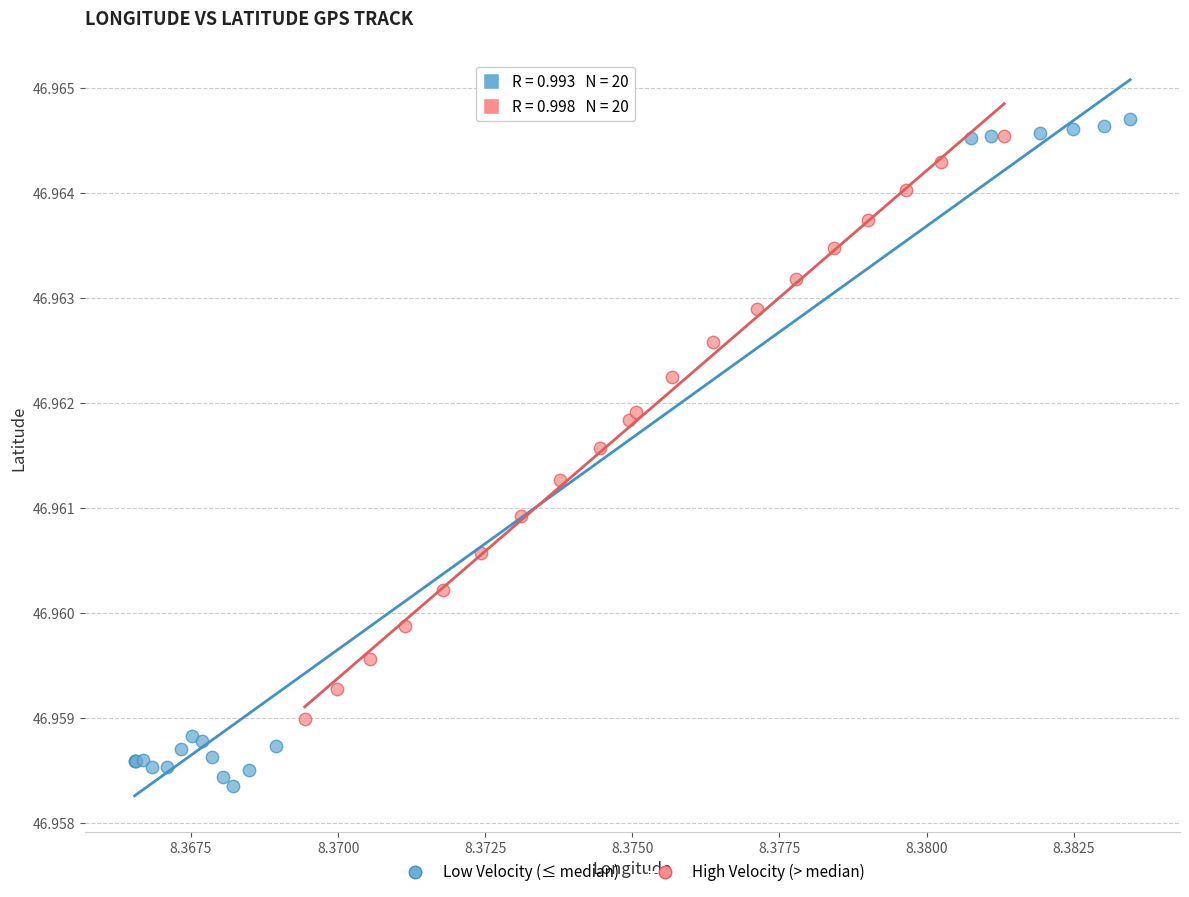

Which series has the largest Y range (max minus min)?

Low Velocity (≤ median)